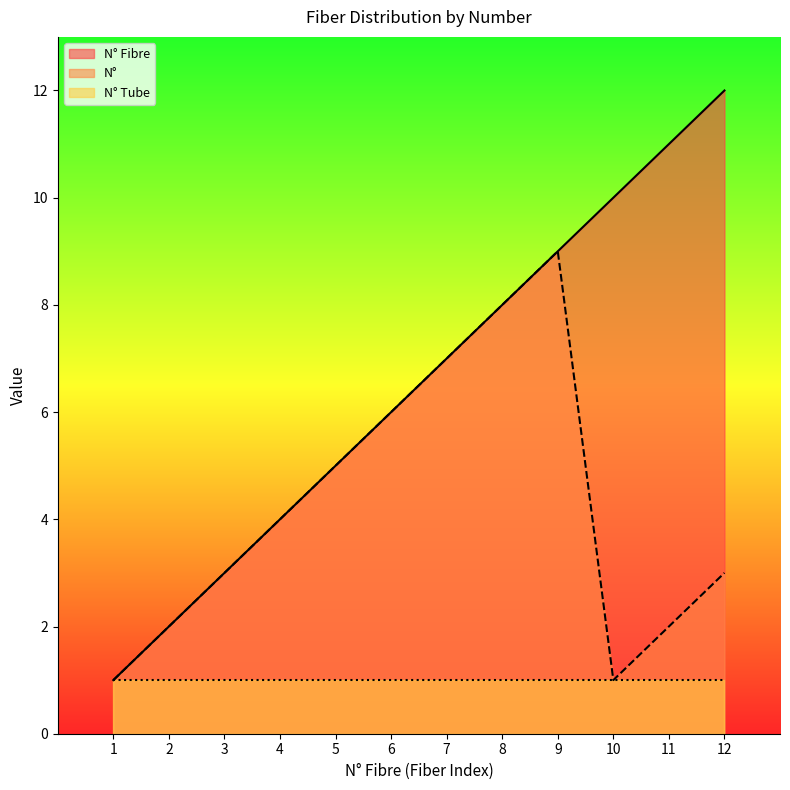

In N°, how many points are higher than both neighbors (excluding endpoints)?

1